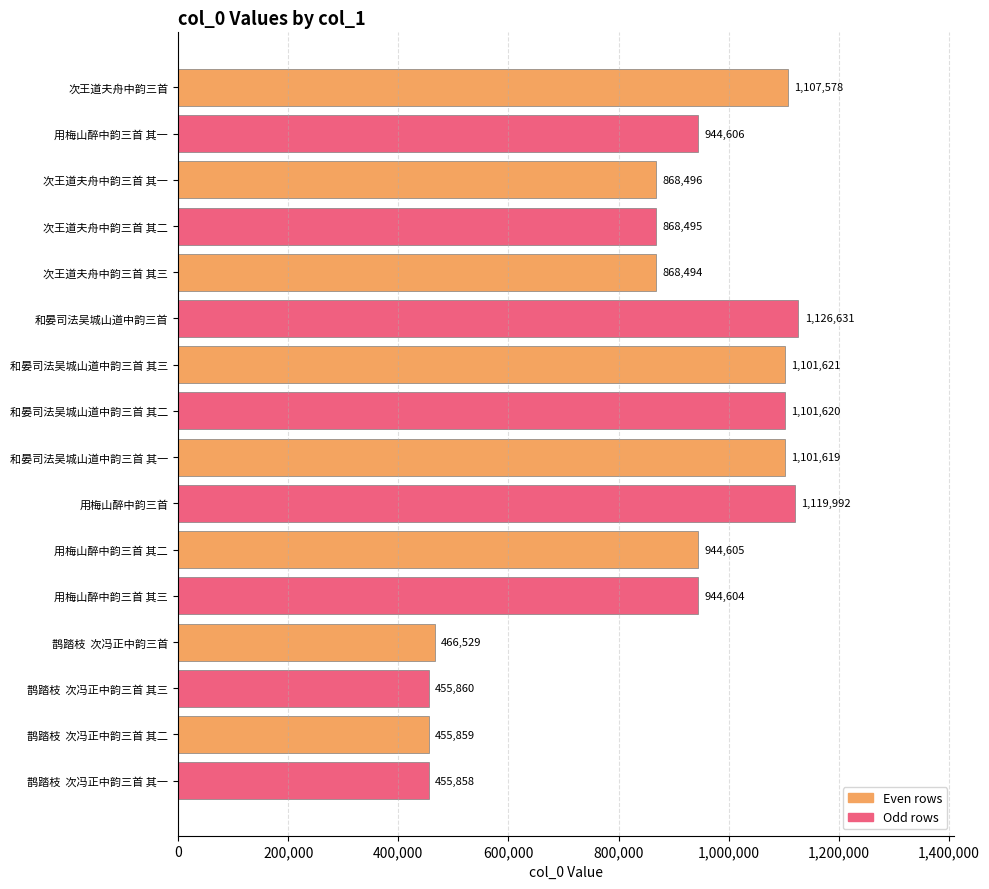

What is the difference between the second highest and second lowest values?

664133